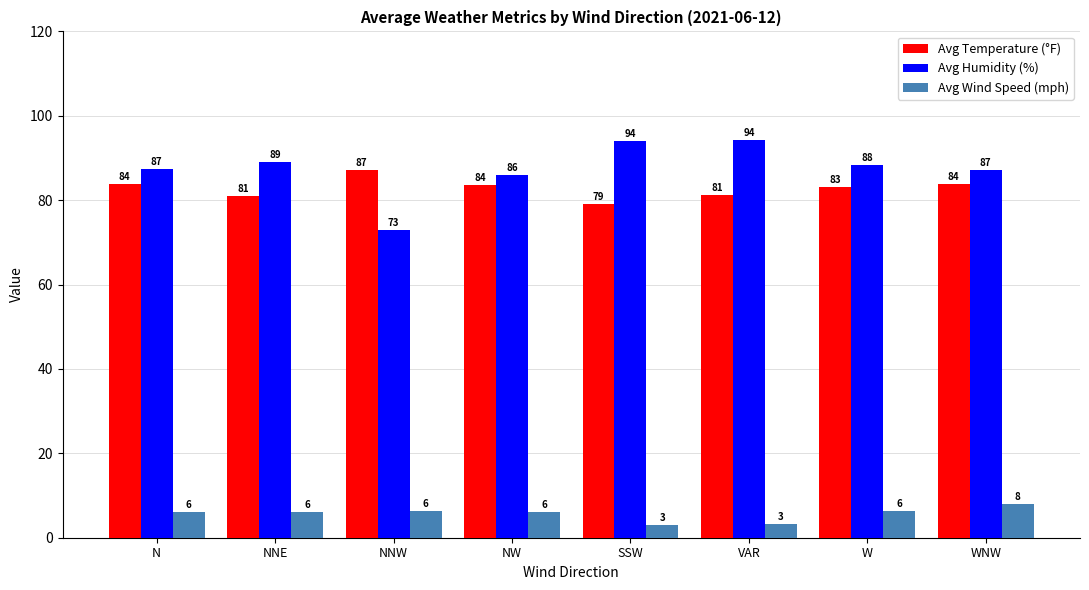

Rank the series at NNW from lowest to highest value.

Avg Wind Speed (mph), Avg Humidity (%), Avg Temperature (°F)